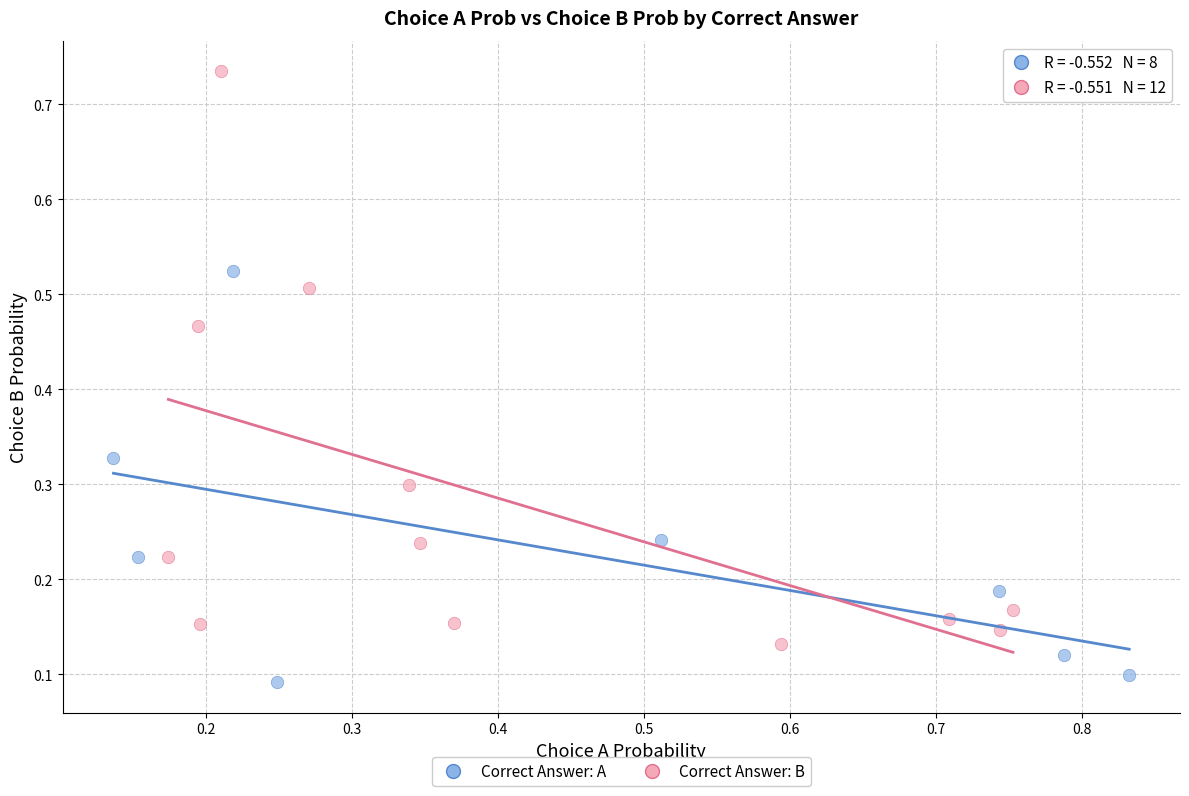

What are all the series names shown in the legend?

Correct Answer: A, Correct Answer: B